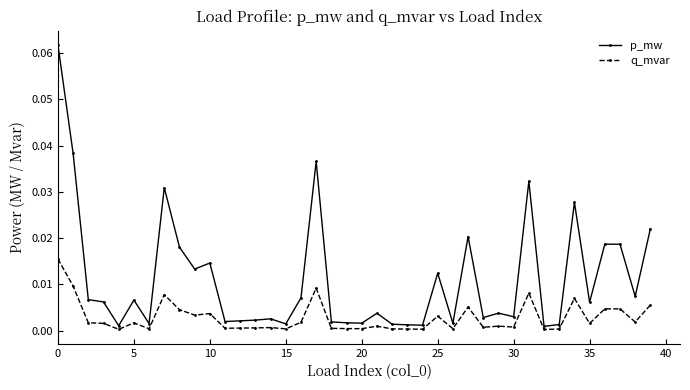

Which series has the largest total across all categories?

p_mw